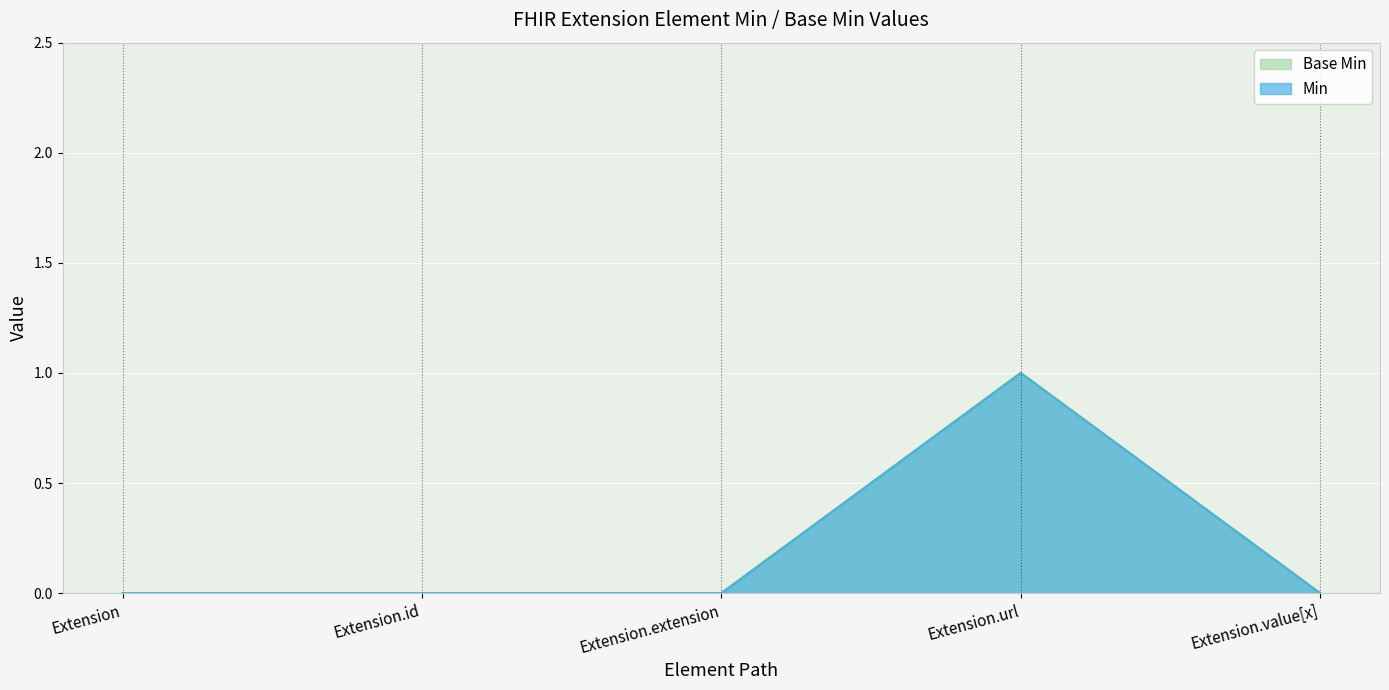

True or false: Min and Base Min cross at least once.

False